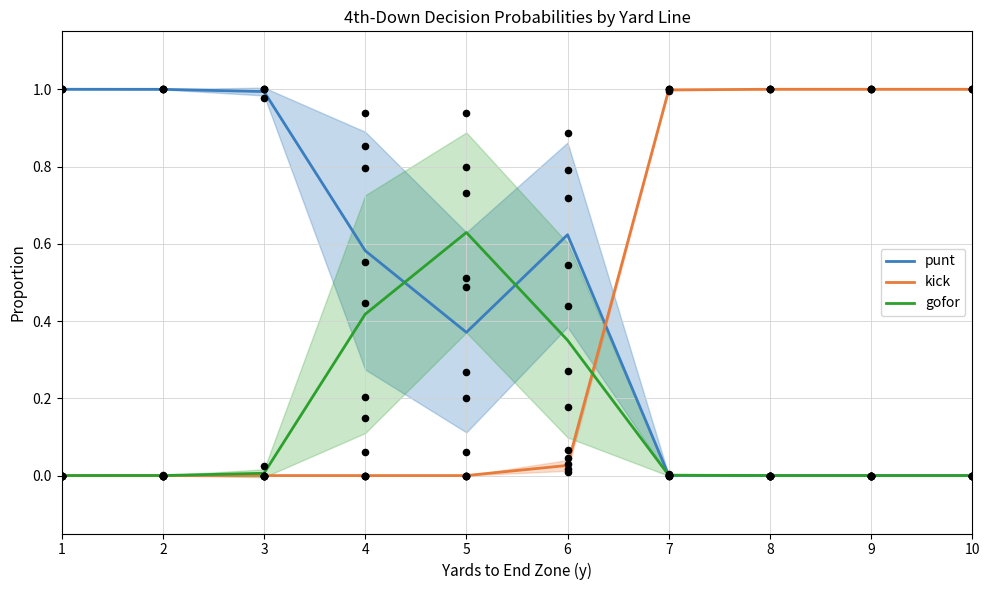

Is the value of gofor at 10 greater than the value of punt at 10?

No